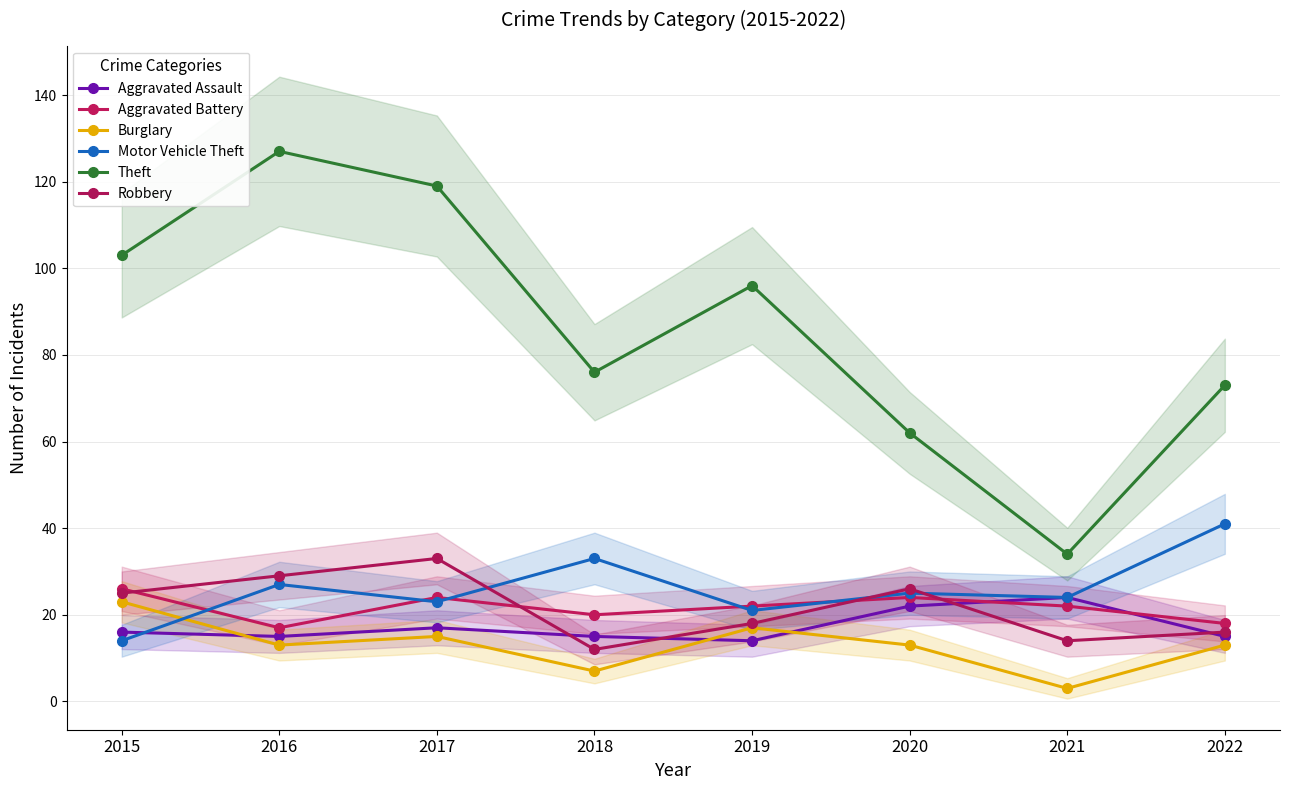

What is the sum of the Motor Vehicle Theft values at 2016 and 2021?

51